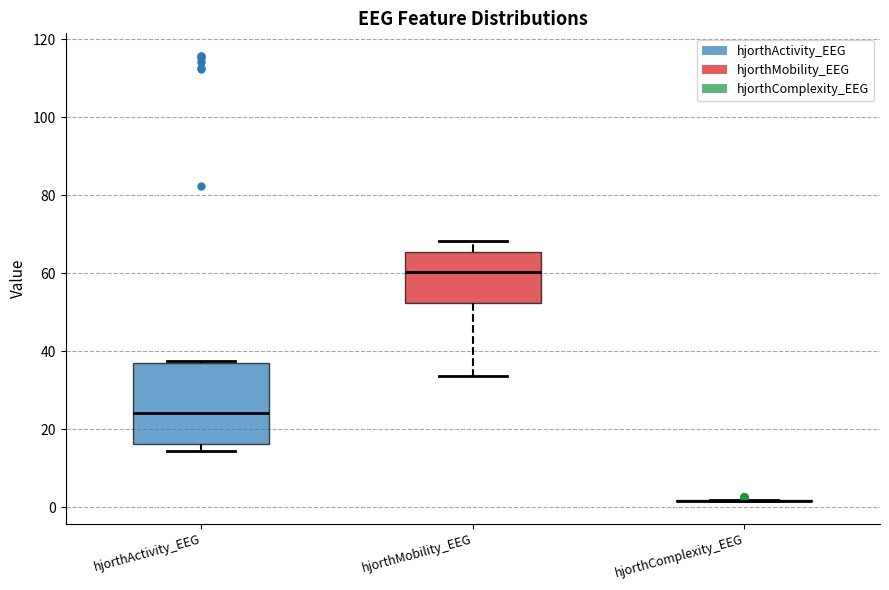

Where is the lower edge of the box for hjorthActivity_EEG on the y-axis? The values are not printed on the chart, so give them approximately, as read against the axis.

16